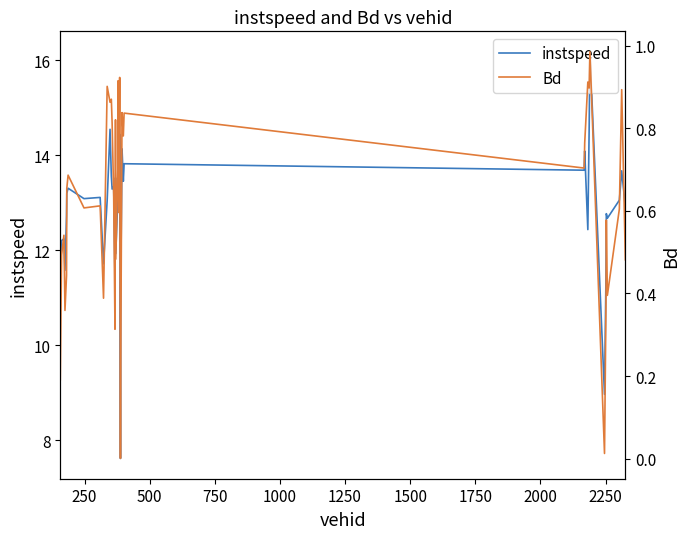

How many lines are shown in the chart?

2